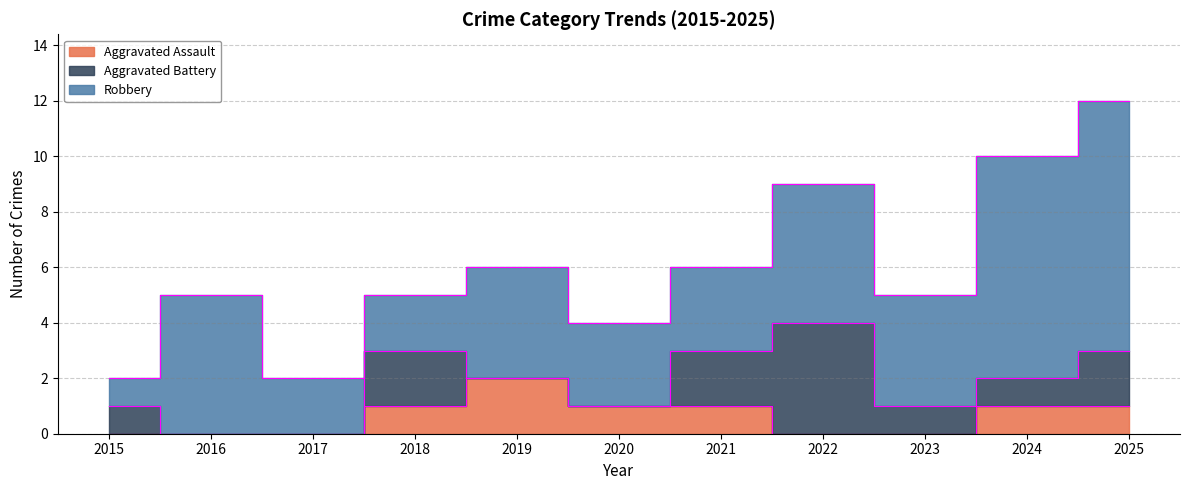

How many times do Aggravated Battery and Aggravated Assault cross each other?

2